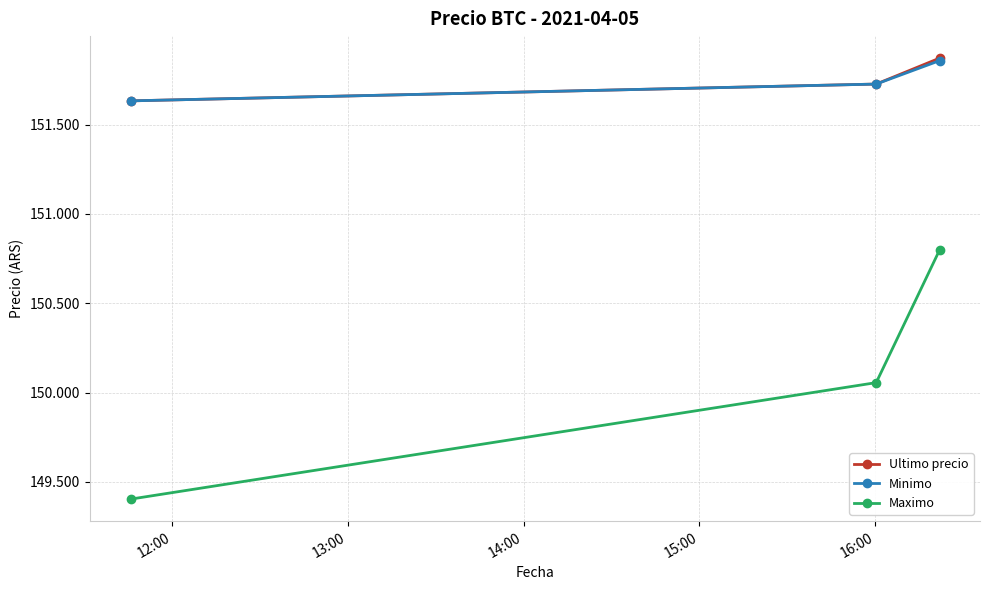

What are all the series names shown in the legend?

Ultimo precio, Minimo, Maximo